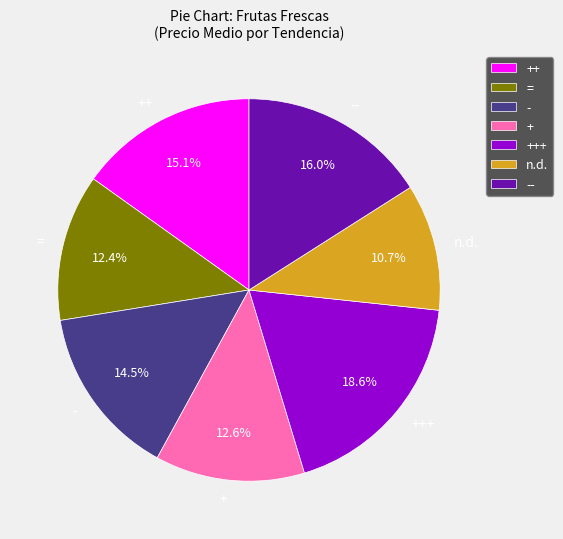

Count the number of slices in the pie.

7